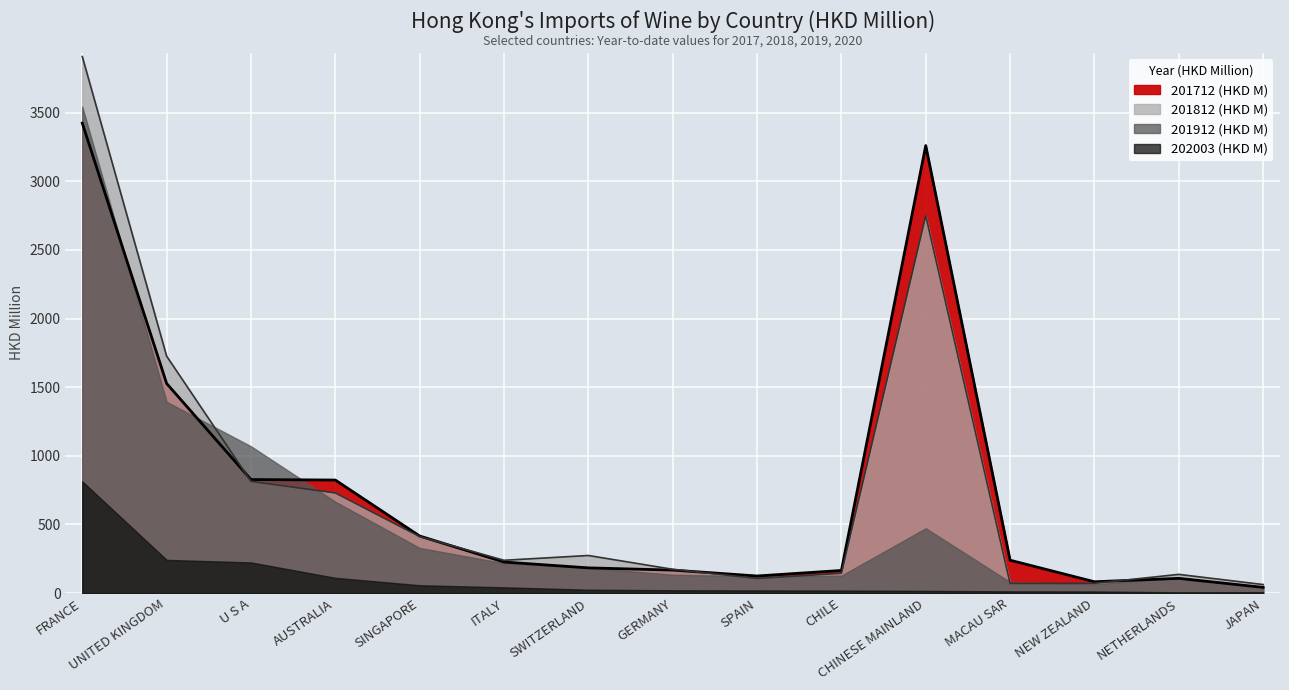

Where is 201812 (HKD M) nearest to the value 1985?

UNITED KINGDOM